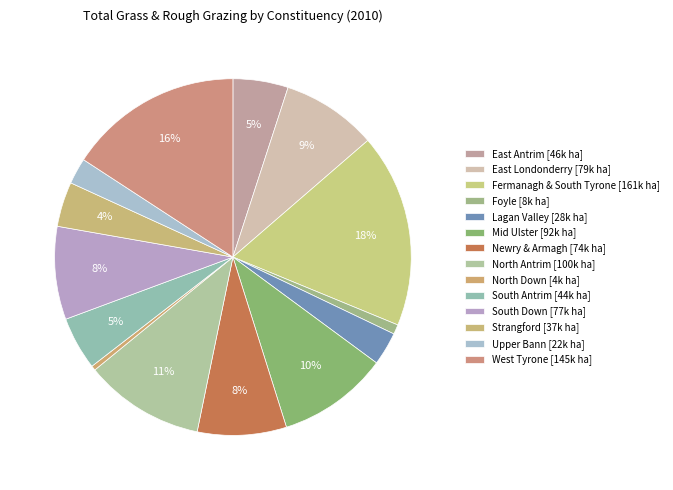

Does any single category account for the majority?

No